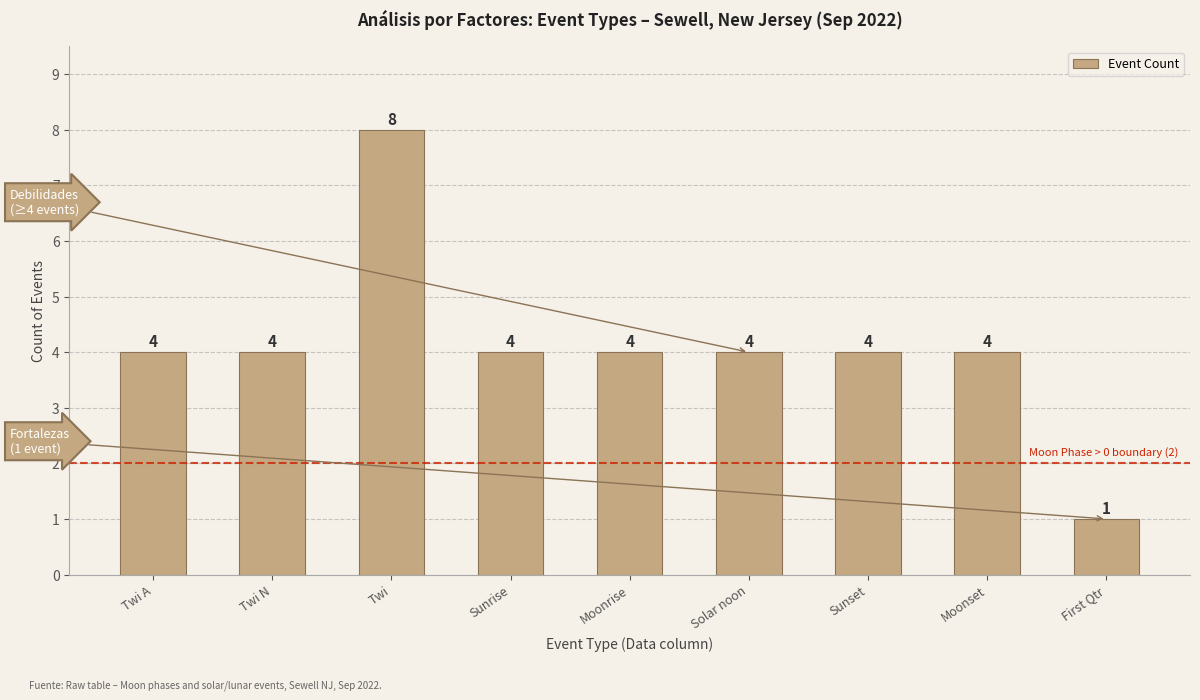

What is the average value?

4